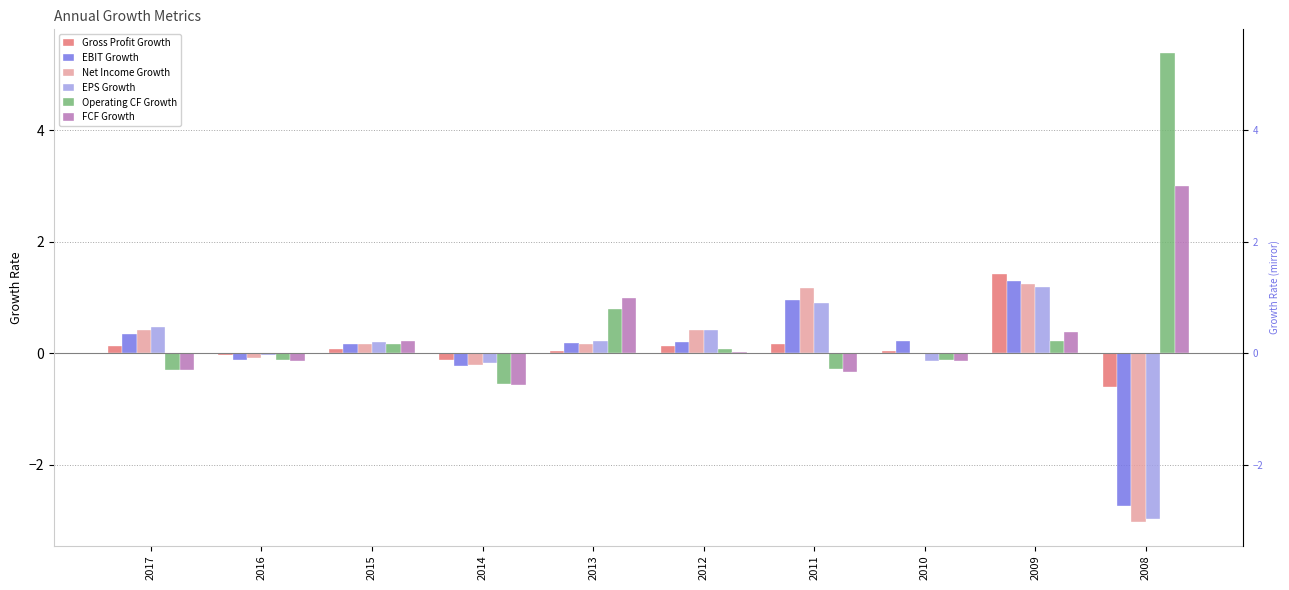

What is the difference between the second highest and minimum values in the EPS Growth series?

3.9